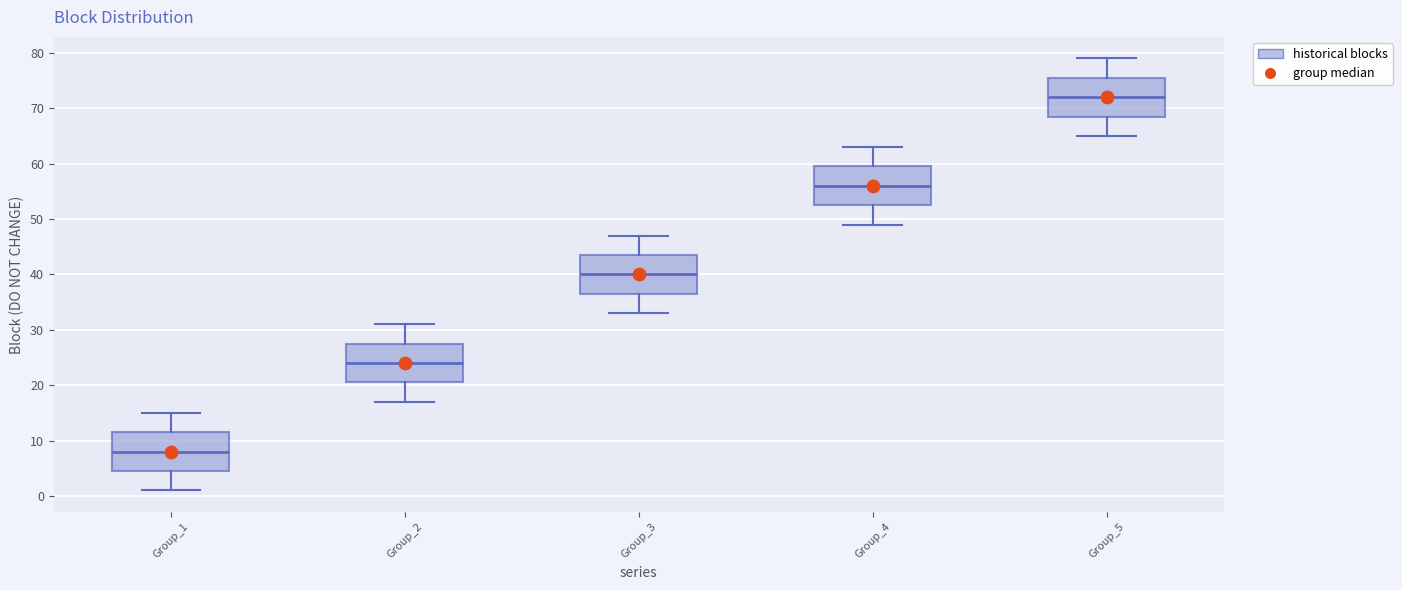

Reading left to right, read every box against the y-axis: the position of its median line, the range the box covers, and the ends of its whiskers. The values are not printed on the chart, so give them approximately, as read against the axis.

Group_1: median 8, box 5 to 12, whiskers 1 to 15
Group_2: median 24, box 21 to 28, whiskers 17 to 31
Group_3: median 40, box 37 to 44, whiskers 33 to 47
Group_4: median 56, box 53 to 60, whiskers 49 to 63
Group_5: median 72, box 69 to 76, whiskers 65 to 79